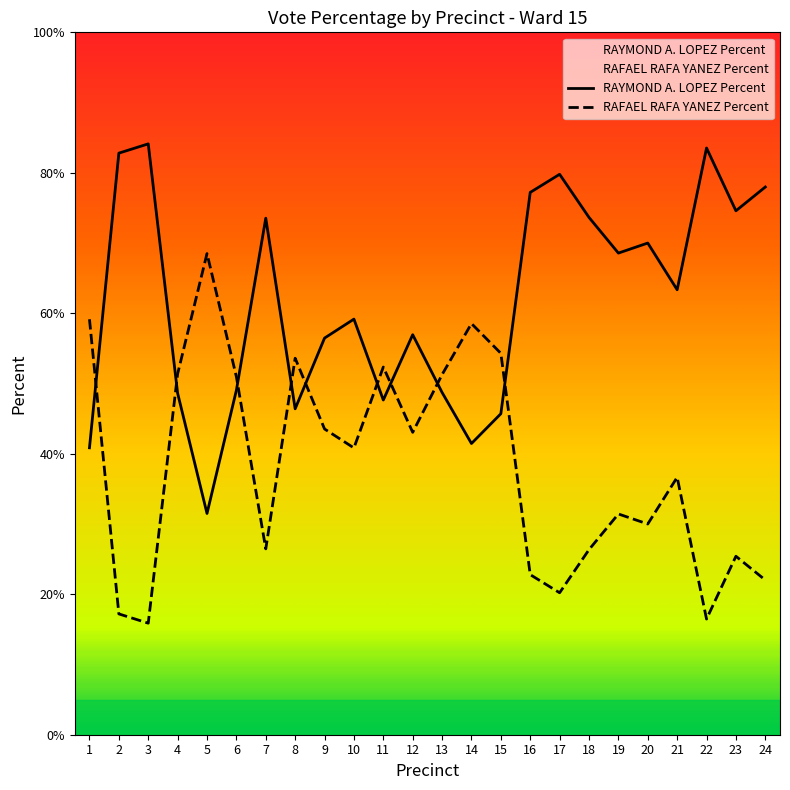

In RAFAEL RAFA YANEZ Percent, how many points are higher than both neighbors (excluding endpoints)?

7